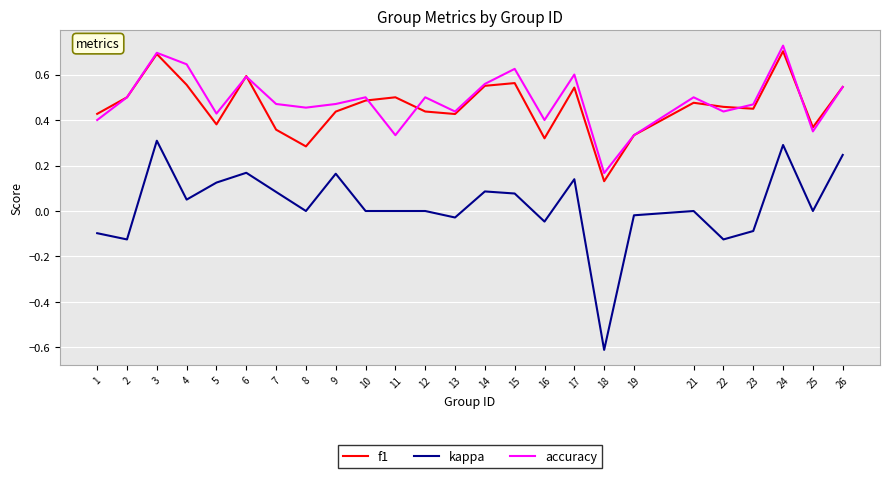

True or false: f1 has a value of 0.5 at 16.

False